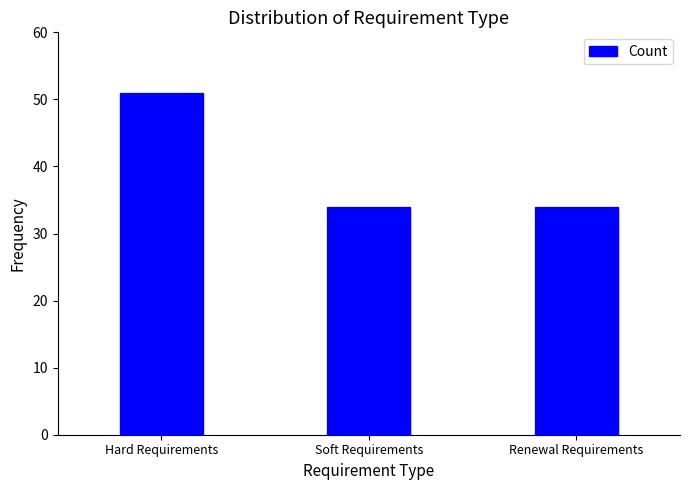

What is the change in value from Hard Requirements to Renewal Requirements?

-17